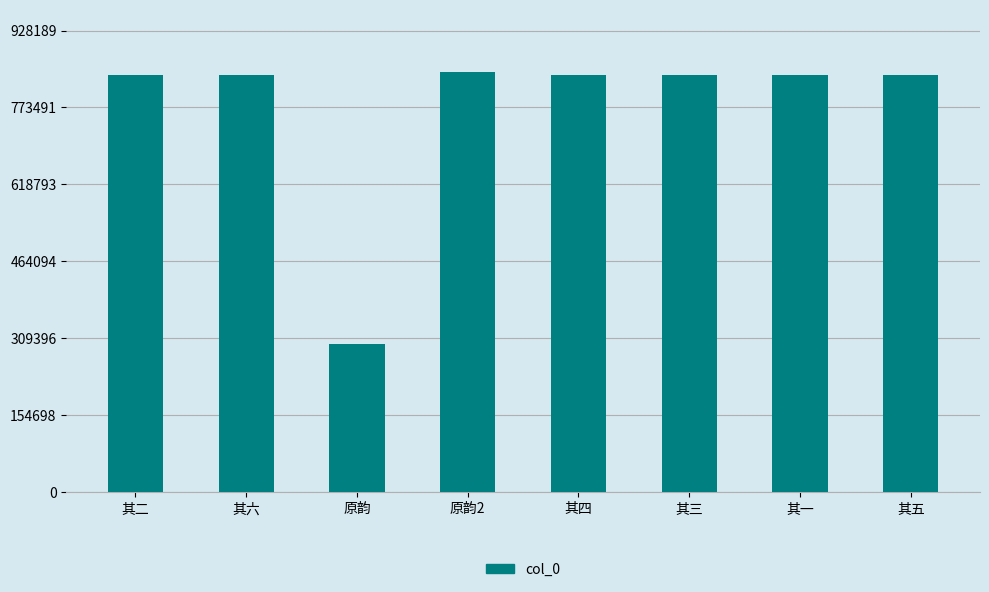

What is the label of the 3rd bar from the right?

其三